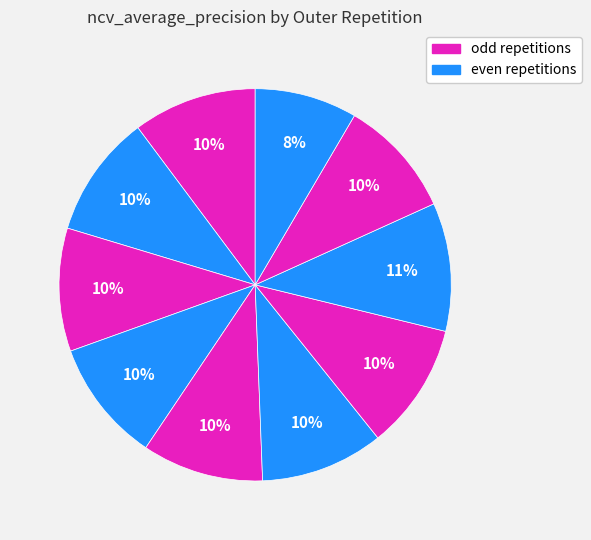

Is there a majority slice in this chart?

No